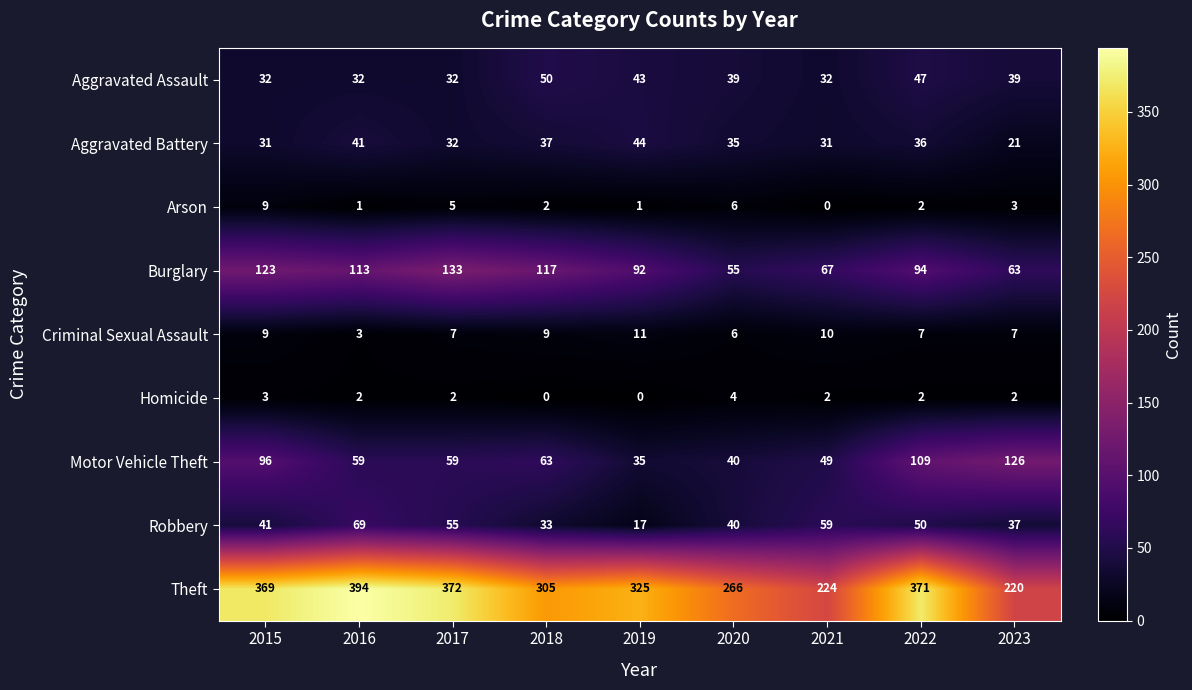

What is the difference between the second highest and minimum values in the Aggravated Battery series?

20